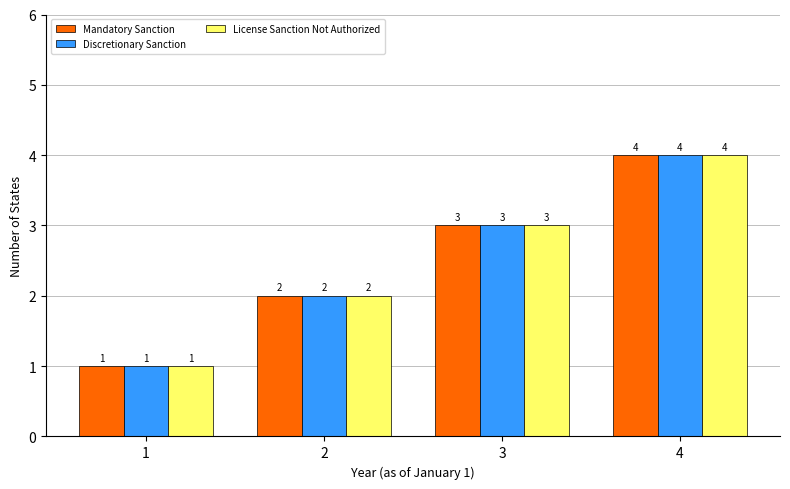

What is the lowest value of the Discretionary Sanction series?

1